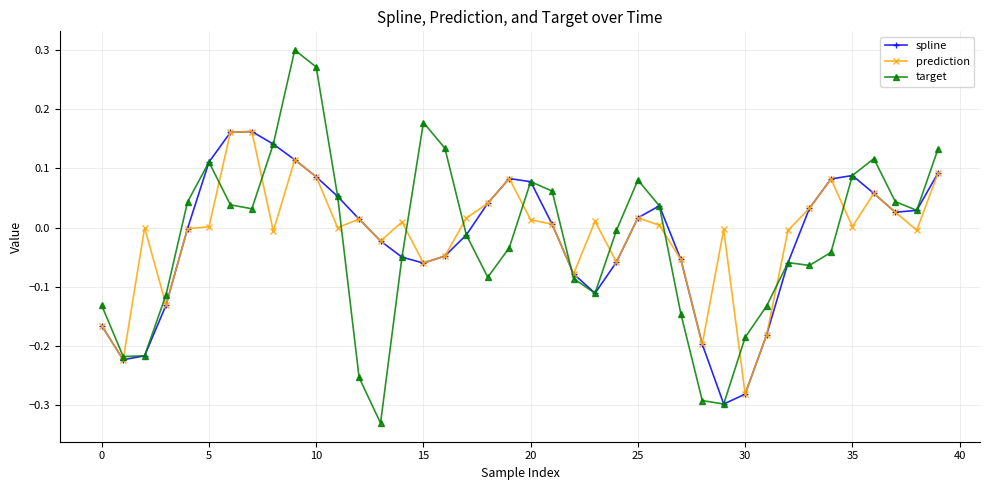

Which series has the widest spread of values?

target